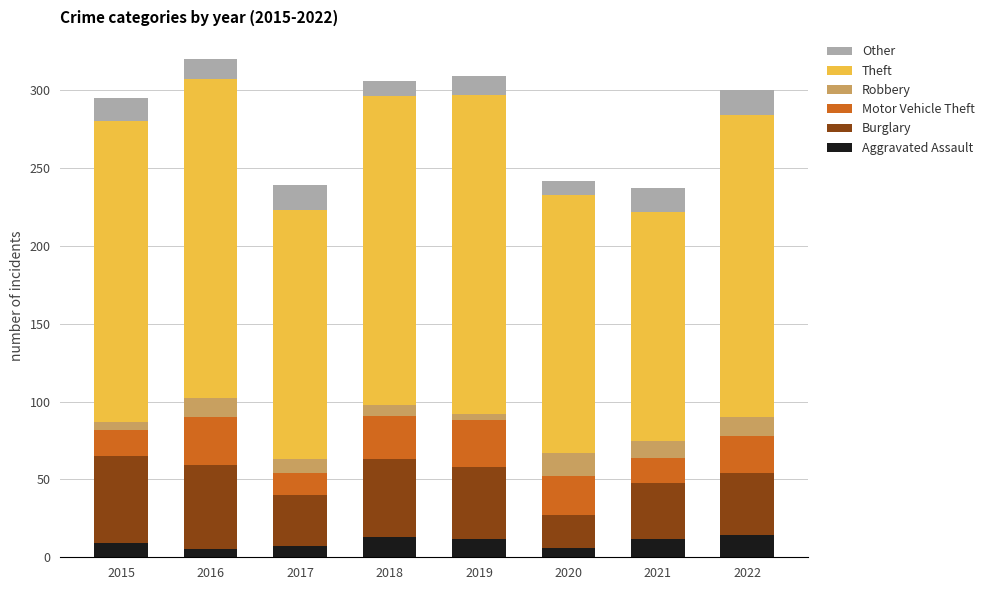

Rank the series by their maximum value, from highest to lowest.

Theft, Burglary, Motor Vehicle Theft, Other, Robbery, Aggravated Assault